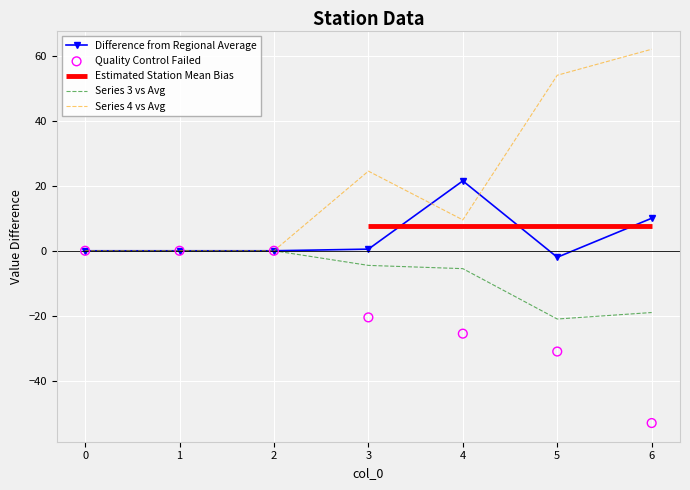

At how many categories does at least one series exceed 42?

2